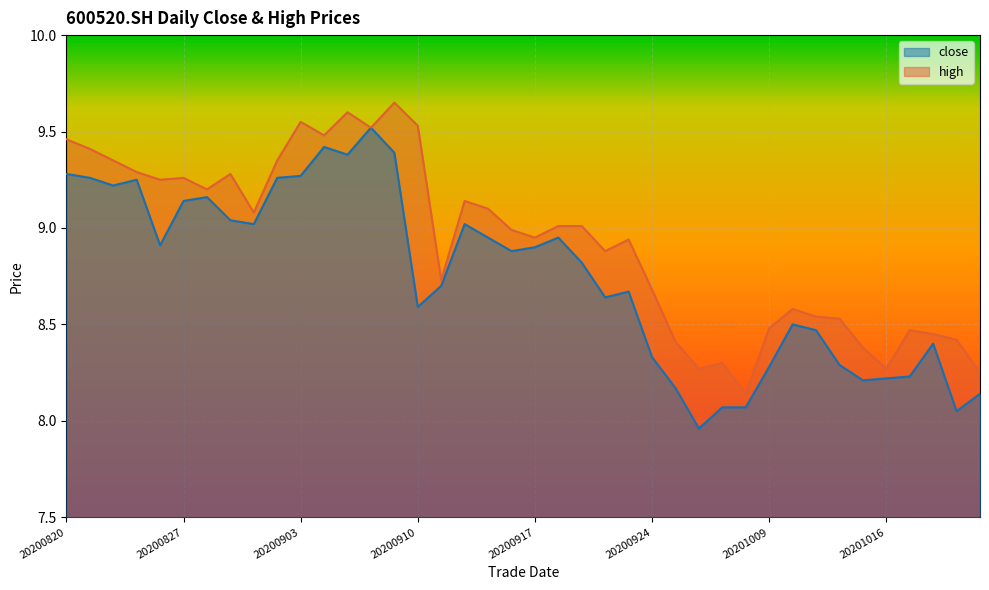

The value of close at 20200923 is 13.0. True or false?

False